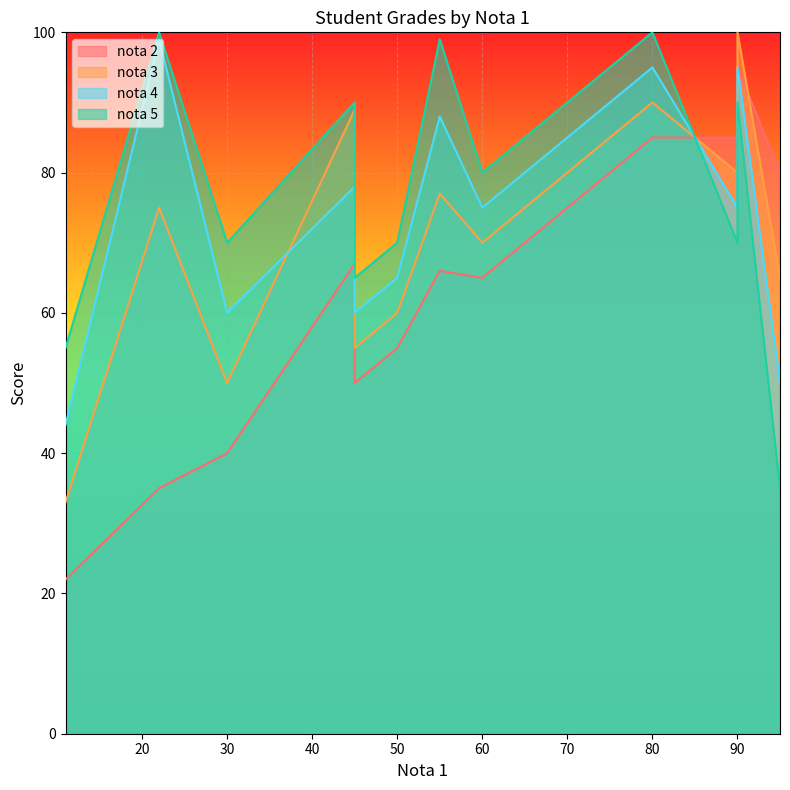

What are all the series names shown in the legend?

nota 2, nota 3, nota 4, nota 5